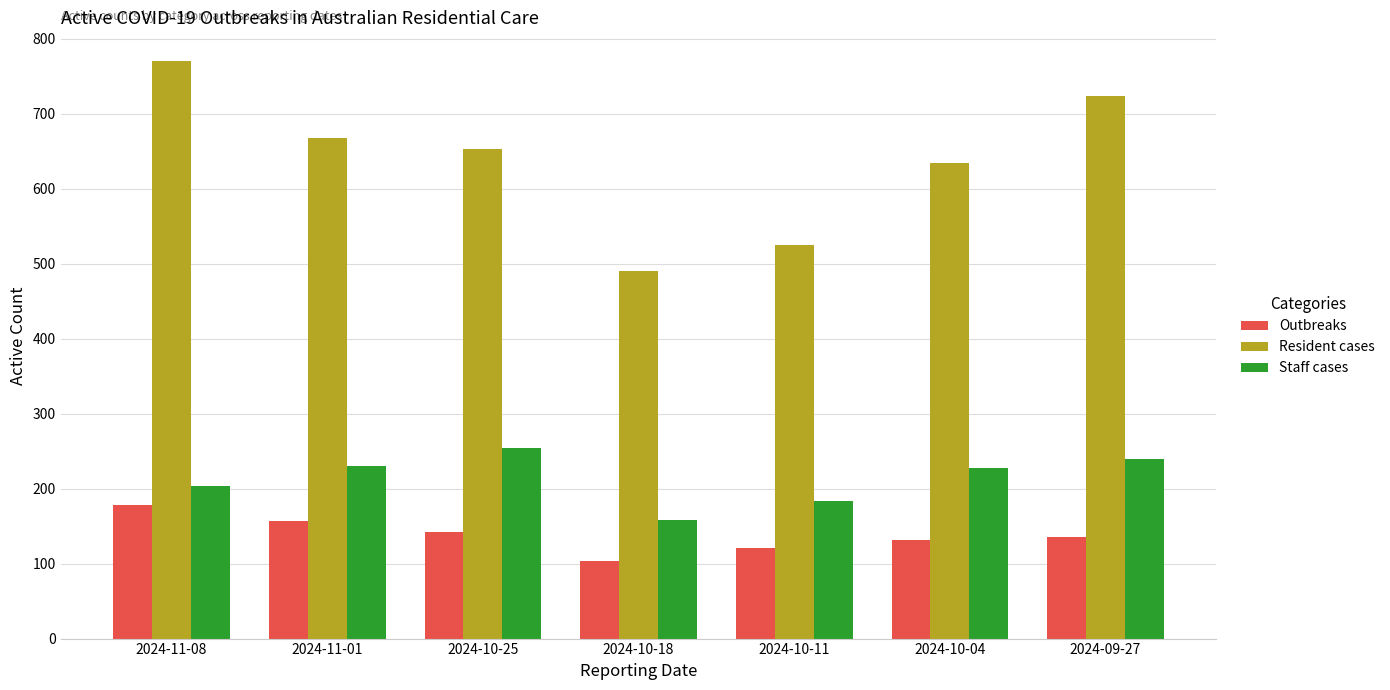

The Resident cases series shows 293 at 2024-10-25. True or false?

False